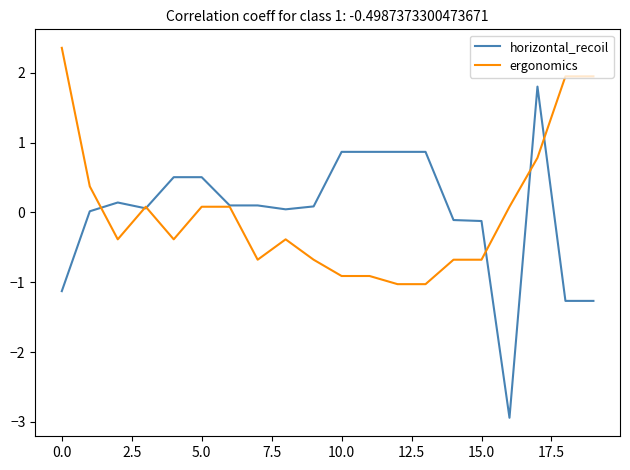

Rank the series by their maximum value, from lowest to highest.

horizontal_recoil, ergonomics